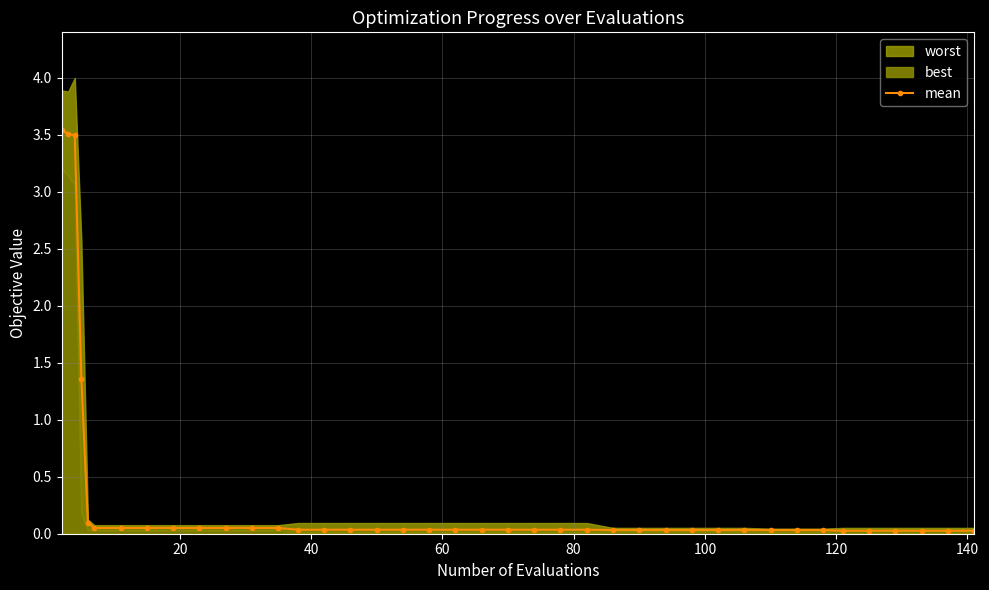

Reading left to right, list all the values displayed in this chart.

3.5	3.5	3.5	1.4	0.1	0.1	0.1	0.1	0.1	0.1	0.1	0.1	0.1	0.0	0.0	0.0	0.0	0.0	0.0	0.0	0.0	0.0	0.0	0.0	0.0	0.0	0.0	0.0	0.0	0.0	0.0	0.0	0.0	0.0	0.0	0.0	0.0	0.0	0.0	0.0